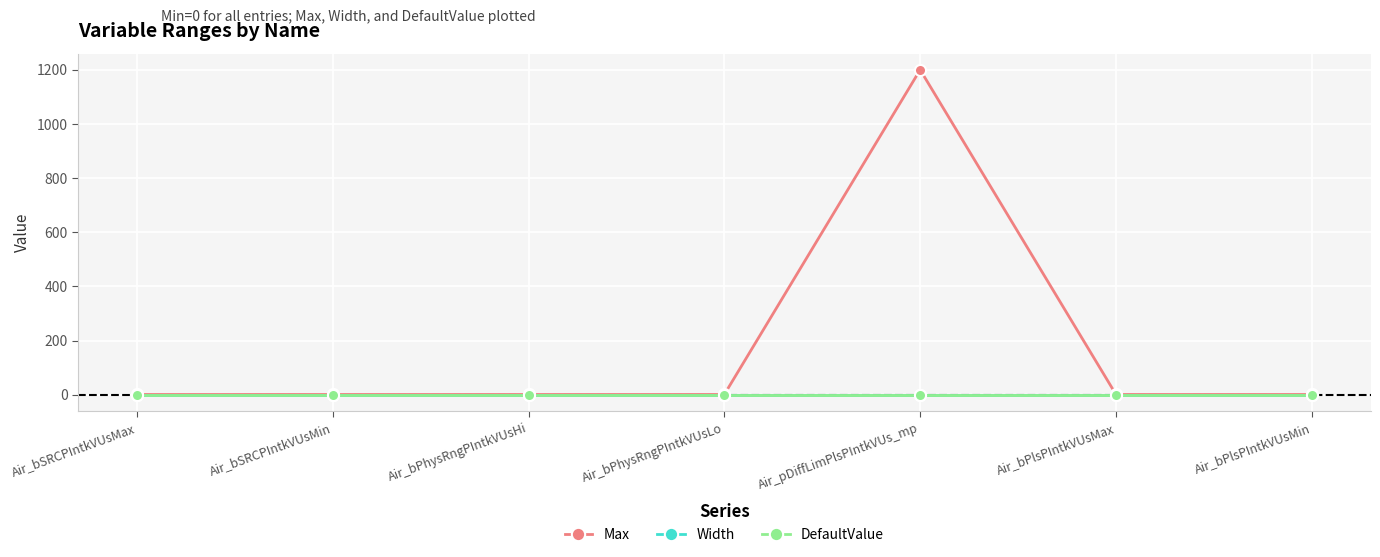

Does the chart have visible grid lines?

Yes